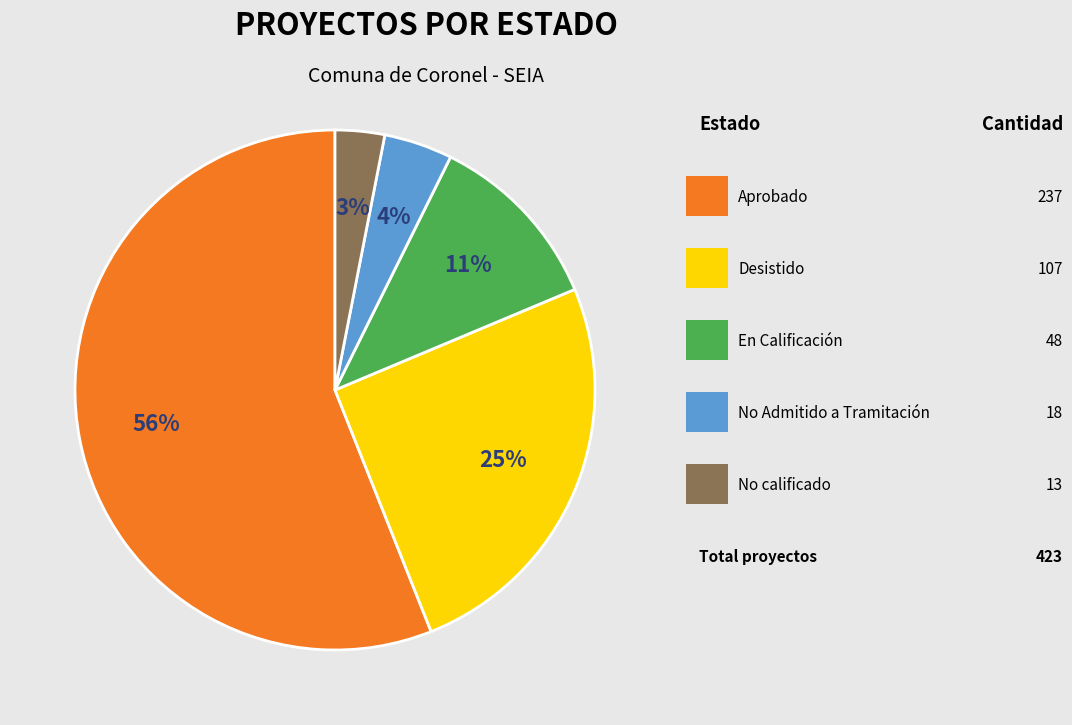

Does any single category account for the majority?

Yes